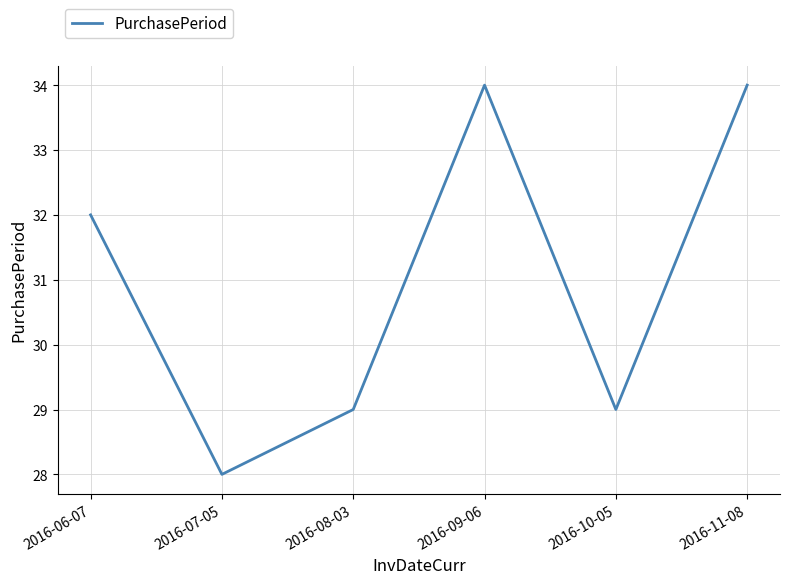

Which label corresponds to the smallest value in the chart?

2016-07-05